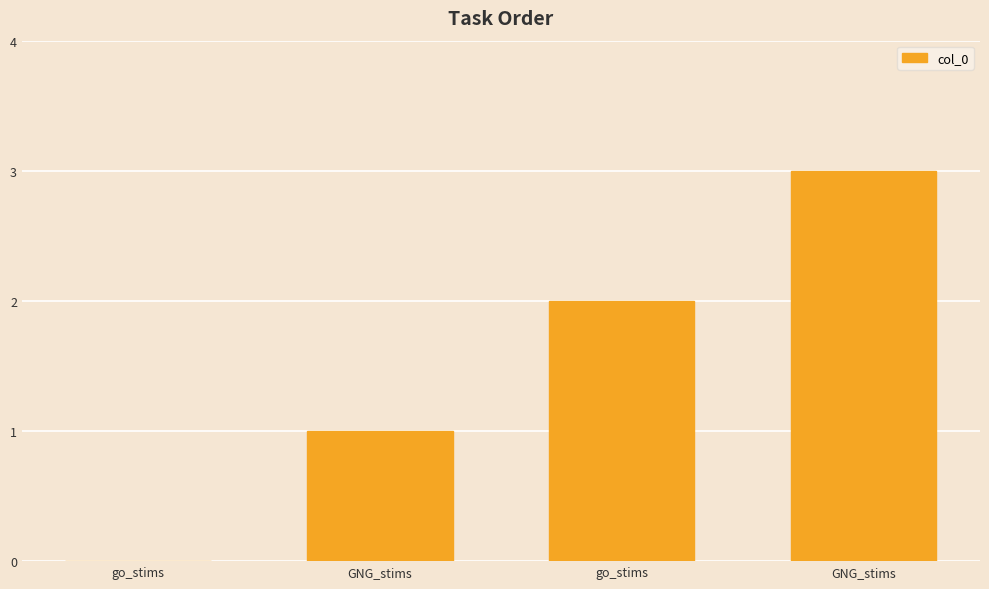

What is the label of the 2nd bar from the left?

GNG_stims